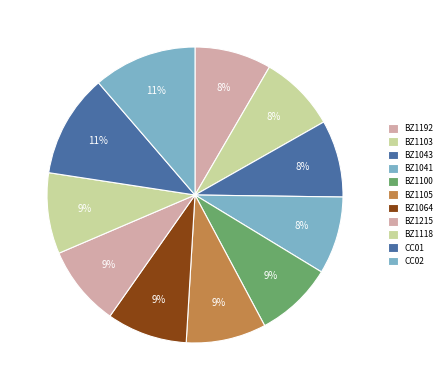

How many slices are in this pie chart?

11